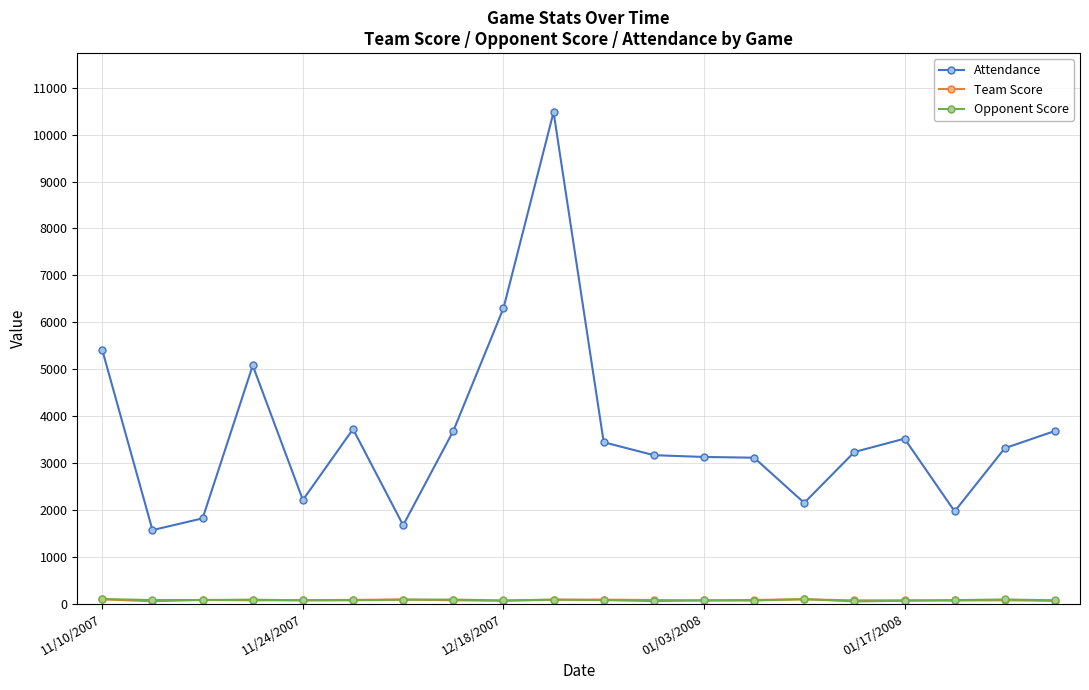

Which series has the largest total across all categories?

Attendance